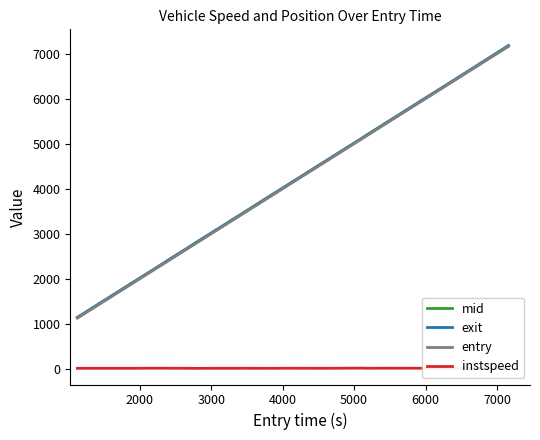

What is the difference between the maximum and second lowest values in the exit series?

5211.1